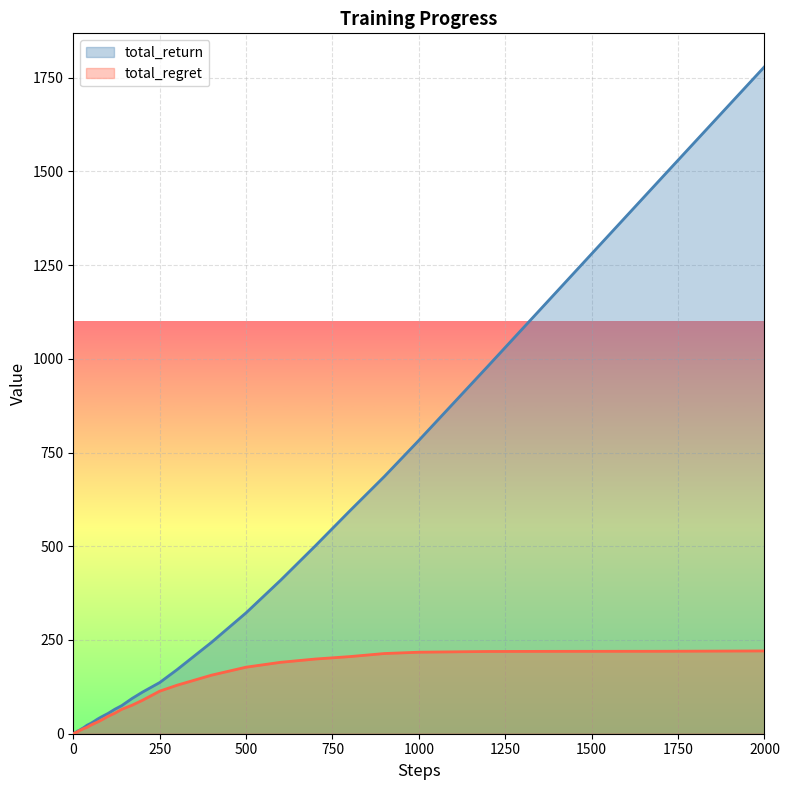

What is the value of the total_regret point at the 22nd from the left?

40.9